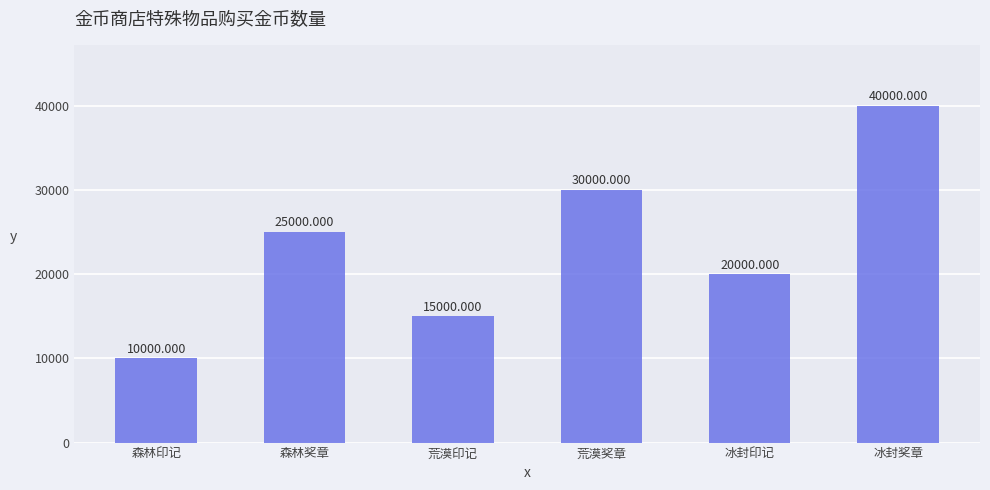

What is the change in value from 荒漠奖章 to 冰封奖章?

+10000